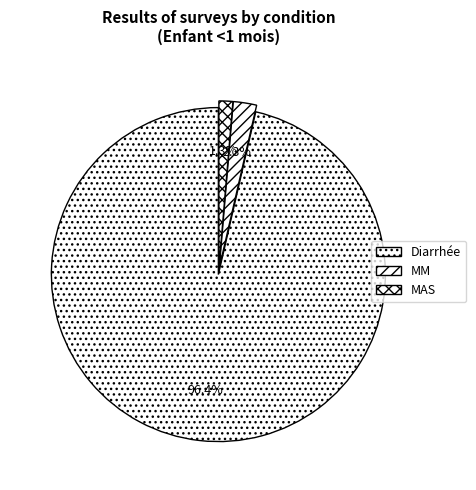

Is there a majority slice in this chart?

Yes